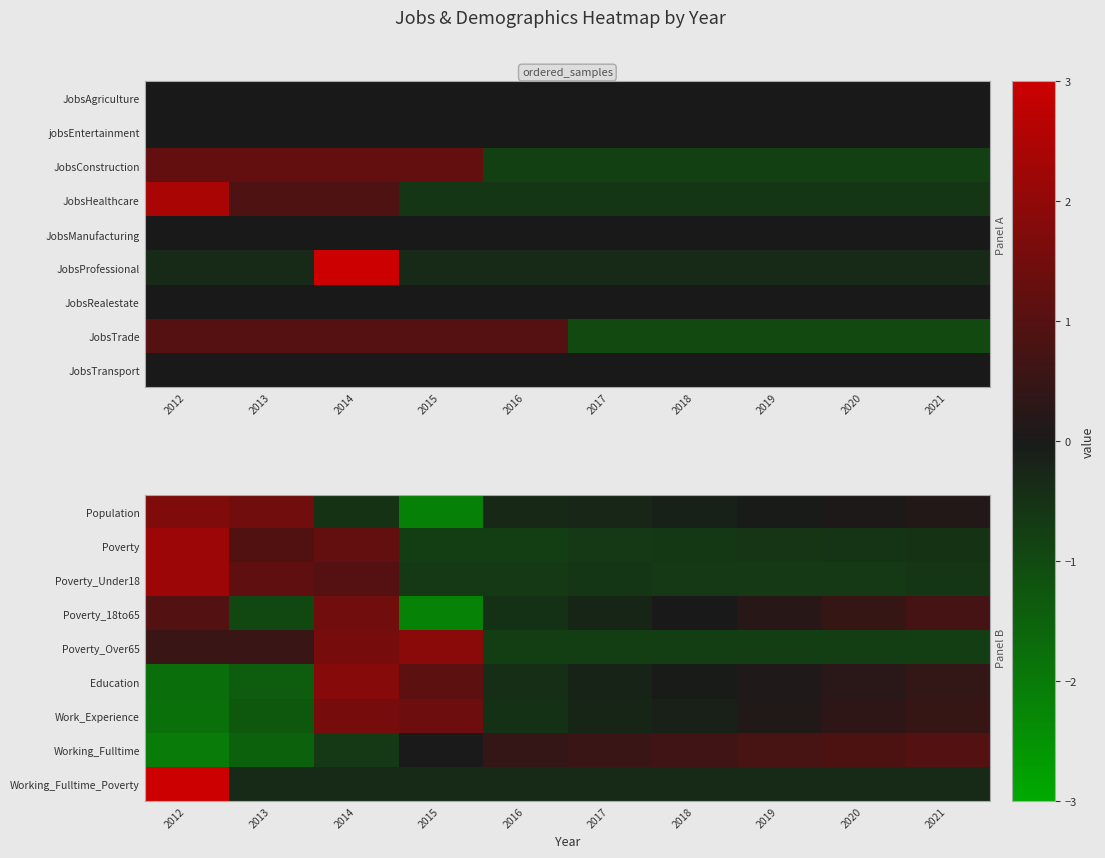

The Poverty_18to65 series shows -0.5 at 2013. True or false?

False